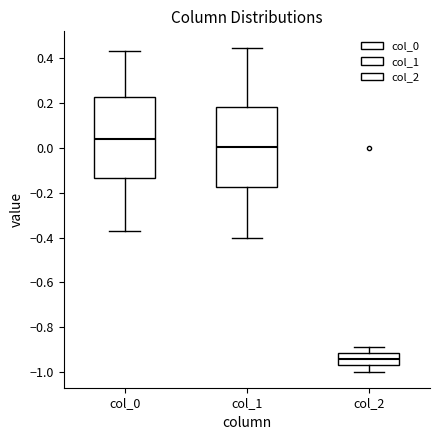

Which box's median line is the lowest?

col_2